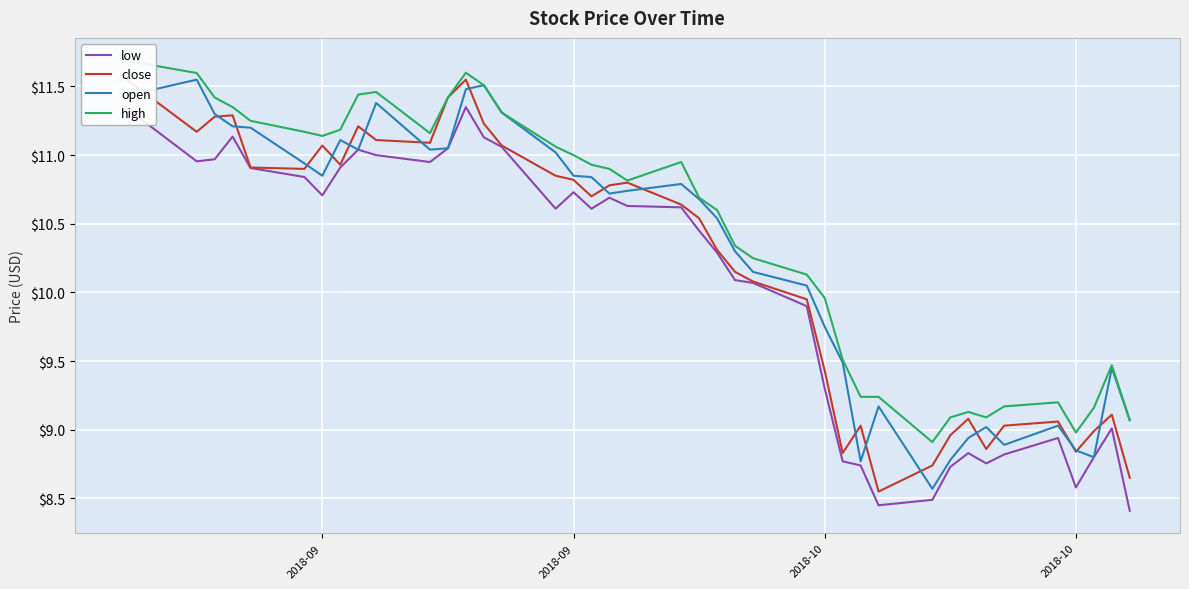

What are all the series names shown in the legend?

low, close, open, high